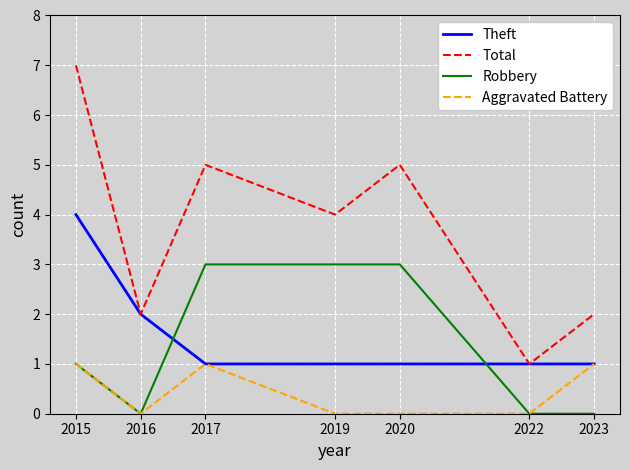

How many intersections are there between Robbery and Theft?

2